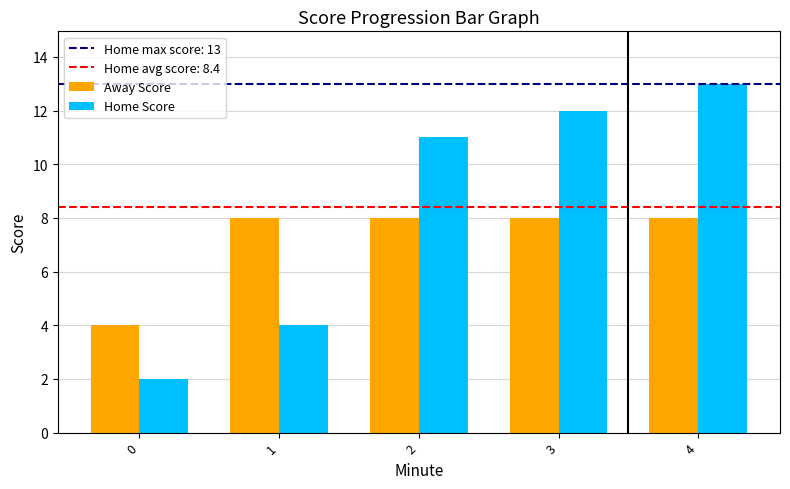

Is the value of Away Score at 3 greater than the value of Home Score at 0?

Yes